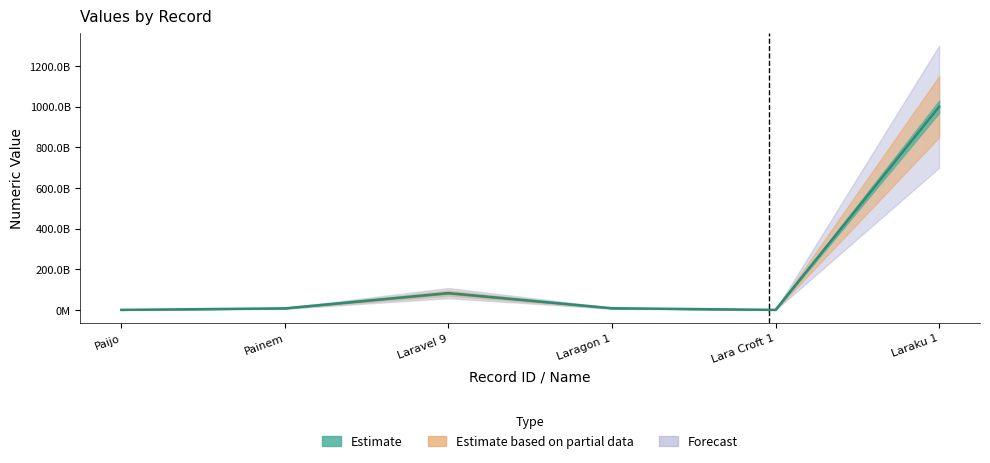

What is the smallest value displayed?

898898098